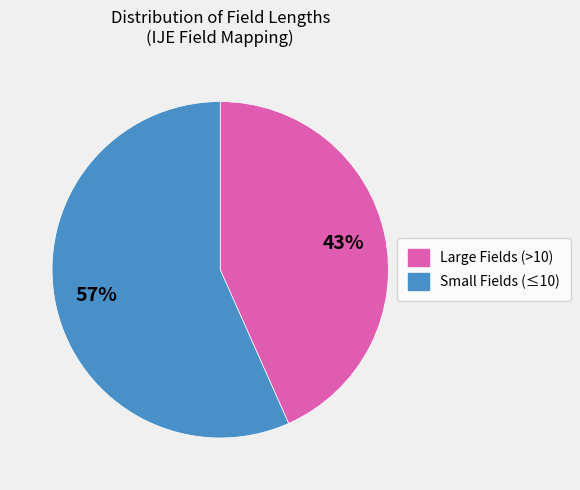

Is there any slice that represents more than half of the pie?

Yes